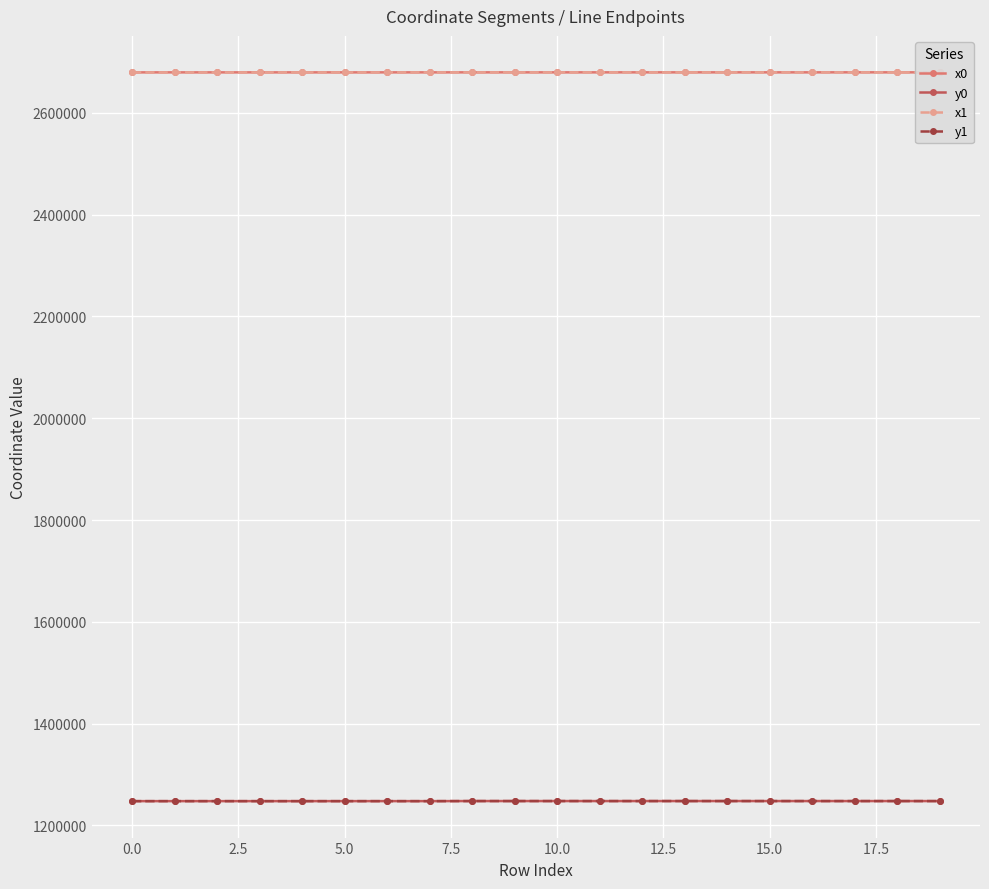

Which series has the widest spread of values?

y1